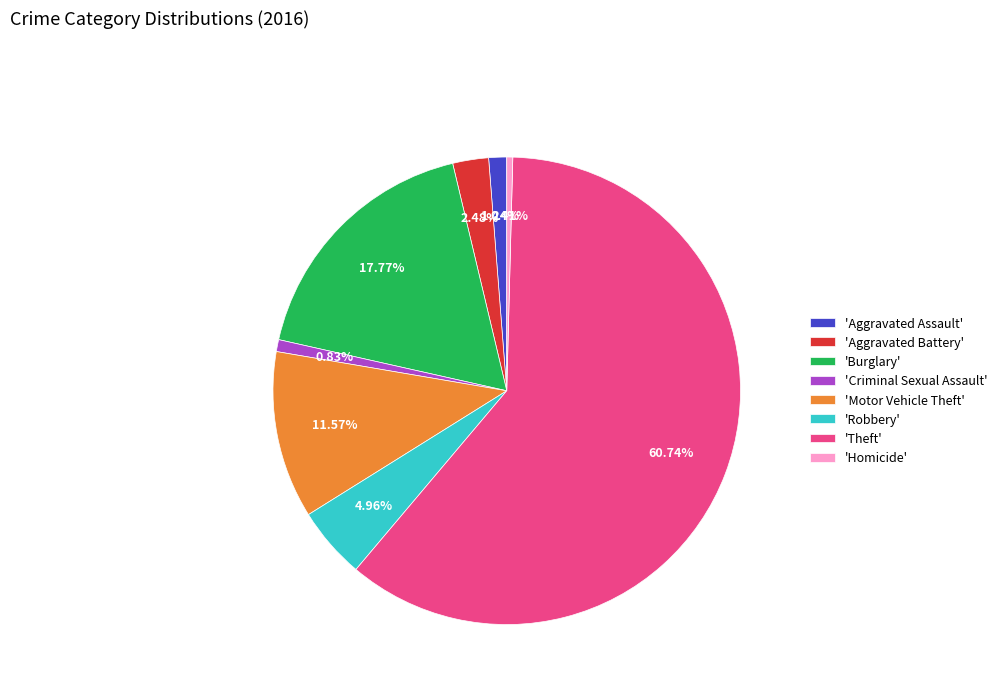

Which slice represents more than half of the pie?

'Theft'